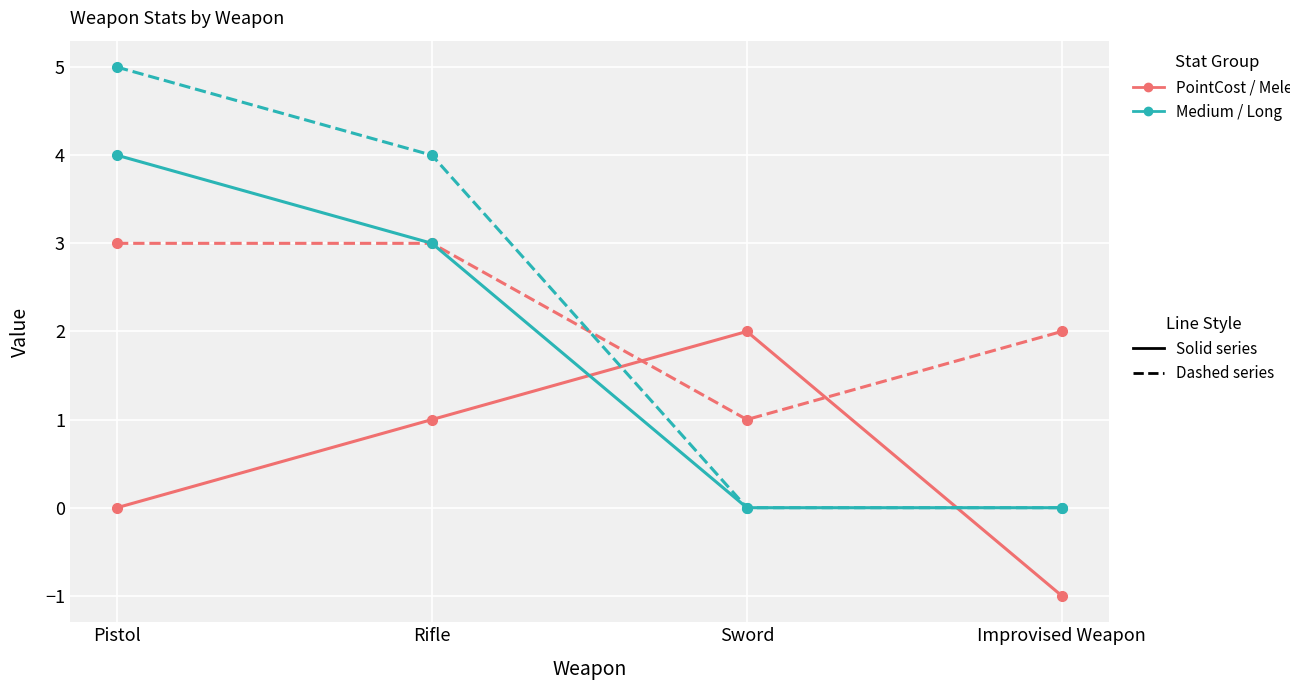

What is the difference between the highest and lowest values at Pistol?

5